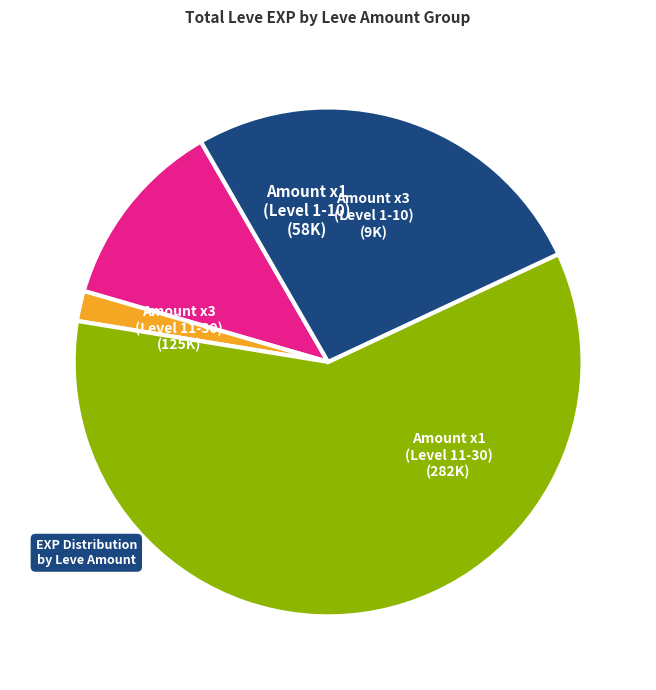

Is there any slice that represents more than half of the pie?

Yes